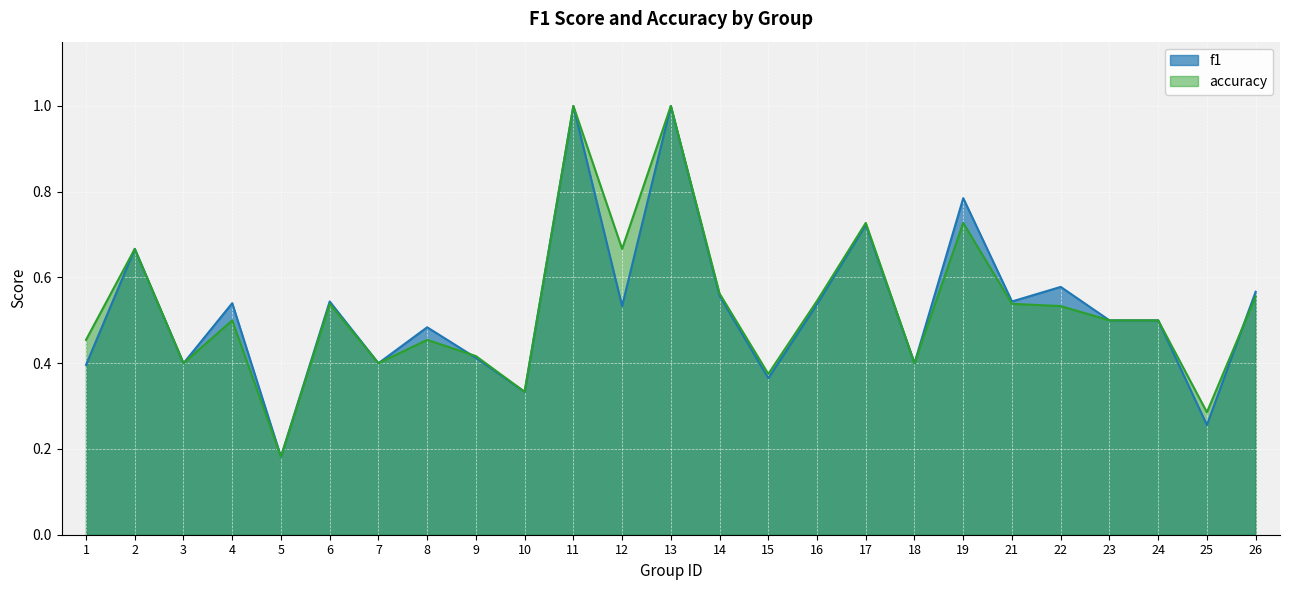

How many lines are shown in the chart?

2